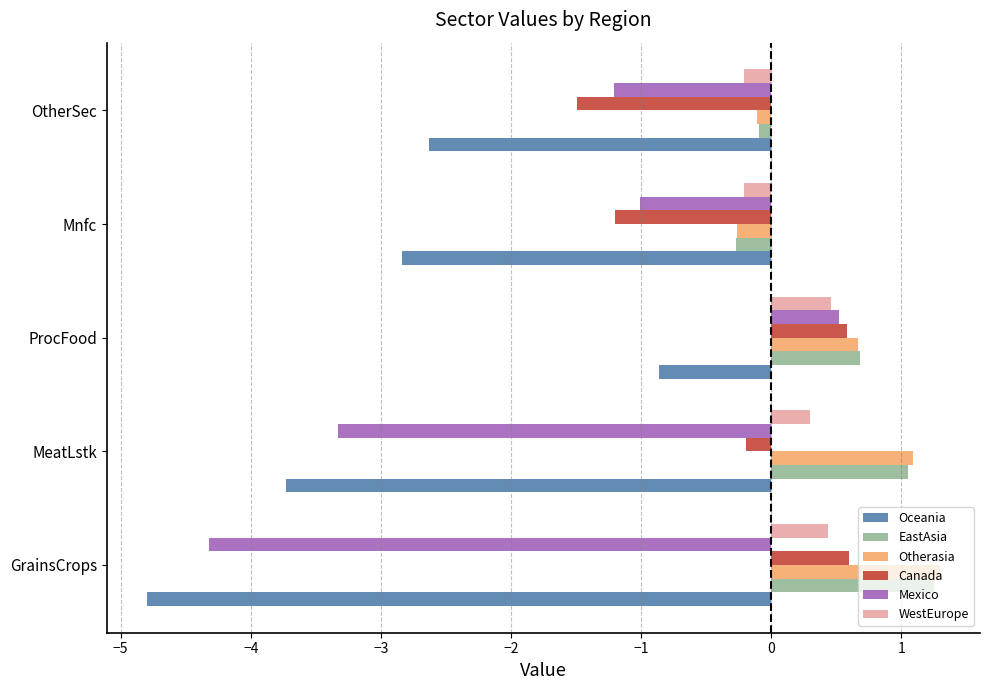

What is the approximate value of WestEurope at GrainsCrops?

0.4